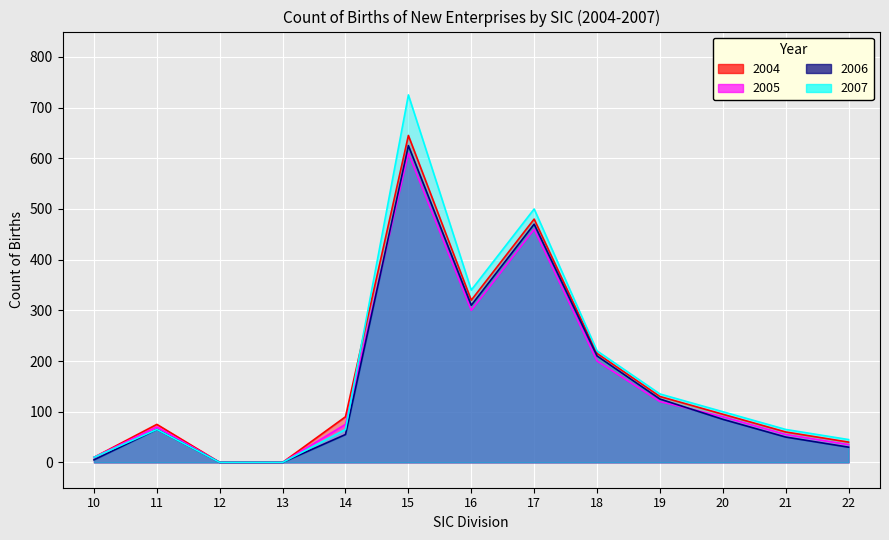

Is it true that 2004 equals 320 at 16?

True